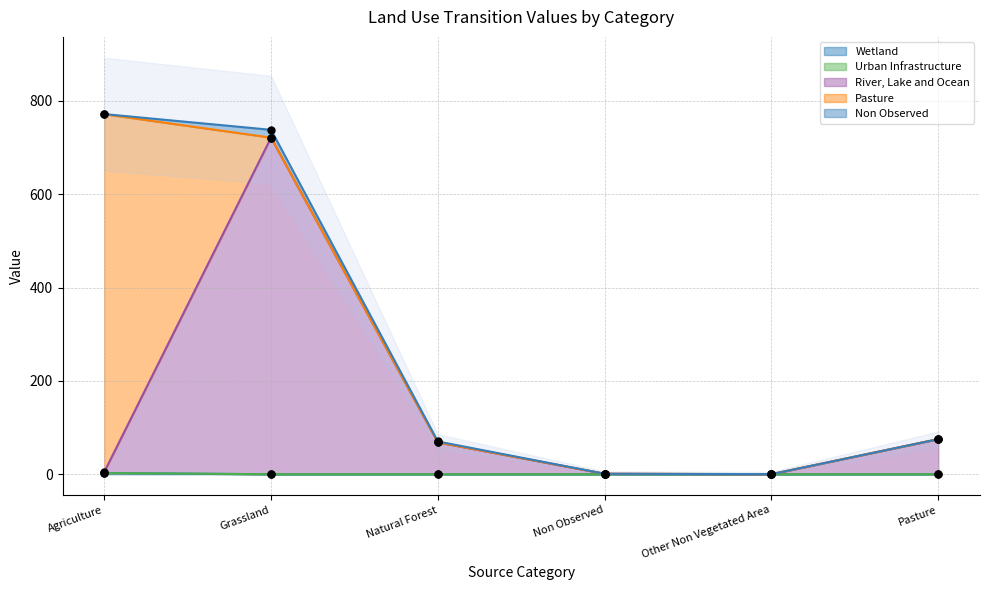

Which series has the largest total across all categories?

River, Lake and Ocean